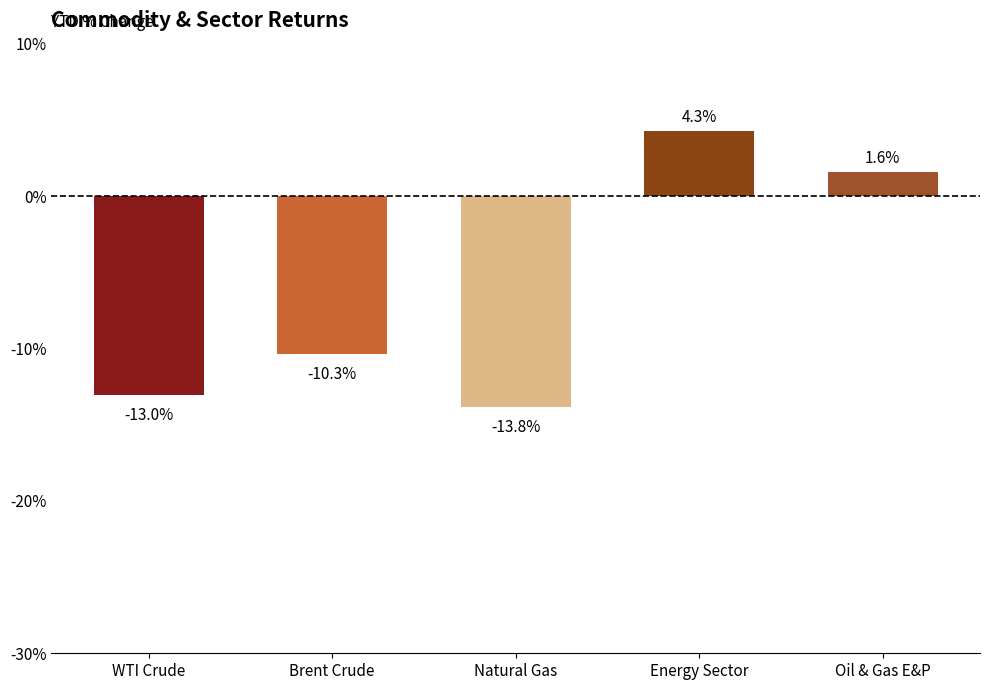

Reading left to right, what are all the values shown in this chart?

-13.0	-10.3	-13.8	4.3	1.6